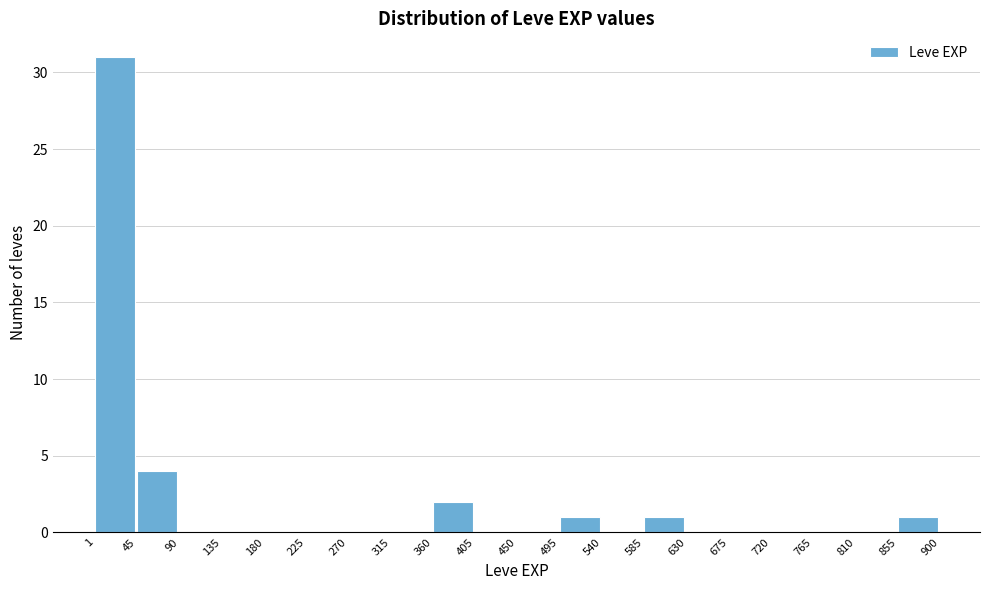

Reading left to right, transcribe this chart: for each bar, give the range it covers on the x-axis and its height. The values are not printed on the chart, so give them approximately, as read against the axis.

1 to 45: 31
45 to 90: 4
90 to 135: 0
135 to 180: 0
180 to 225: 0
225 to 270: 0
270 to 315: 0
315 to 360: 0
360 to 405: 2
405 to 450: 0
450 to 495: 0
495 to 540: 1
540 to 585: 0
585 to 630: 1
630 to 675: 0
675 to 720: 0
720 to 765: 0
765 to 810: 0
810 to 855: 0
855 to 900: 1